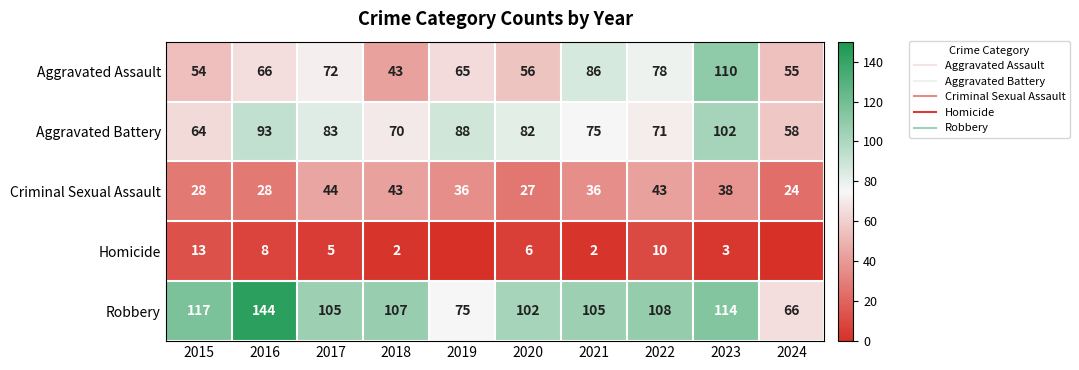

The Homicide series shows 0 at 2024. True or false?

True